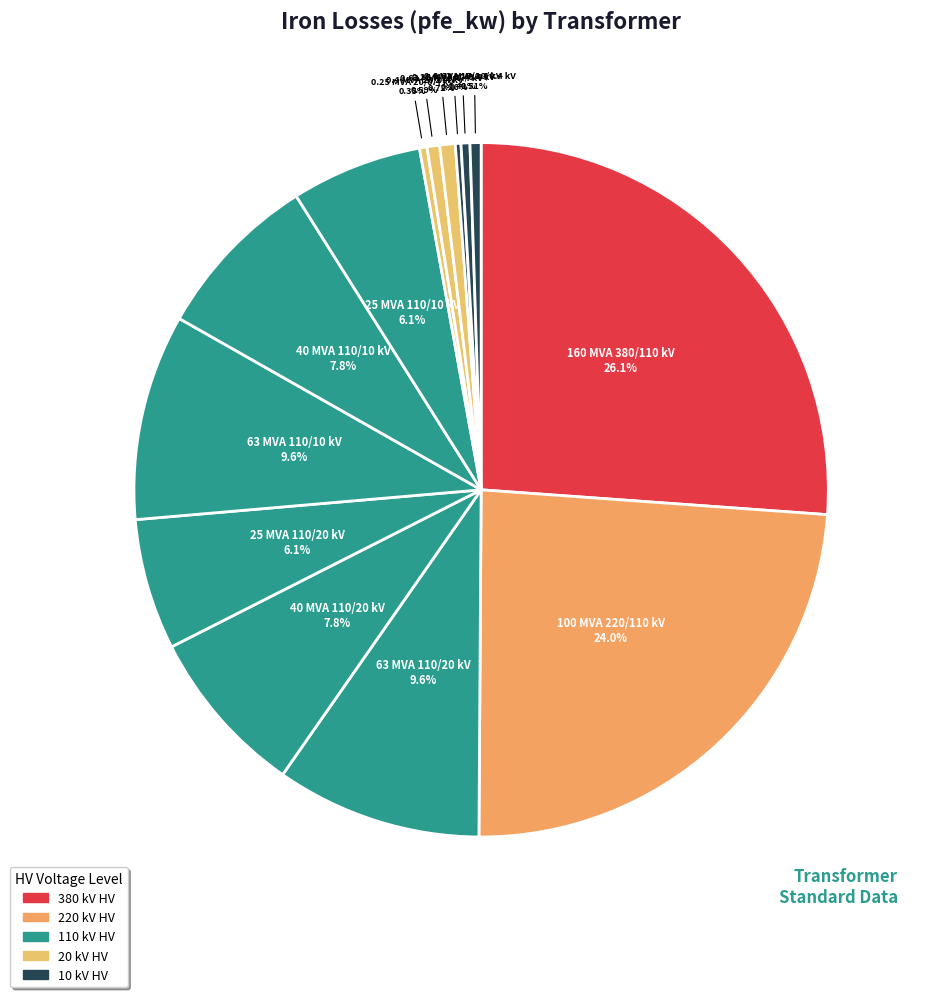

How many segments does this pie chart have?

14